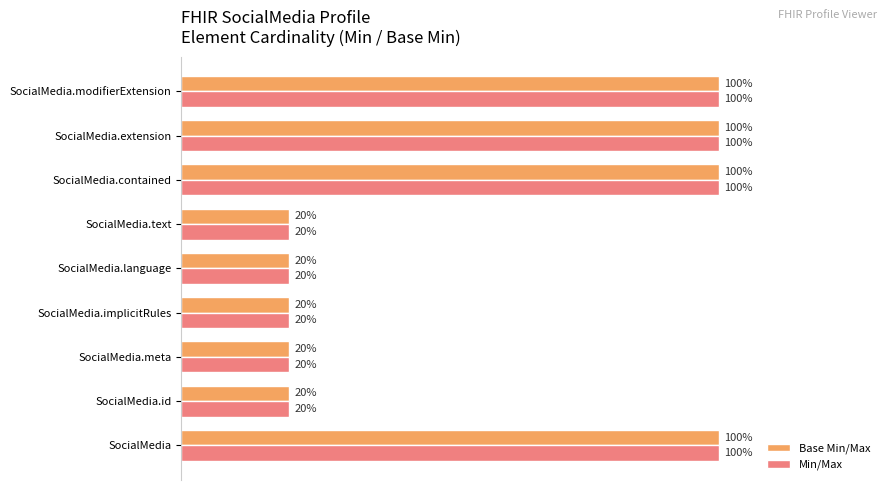

What are all the series names shown in the legend?

Base Min/Max, Min/Max